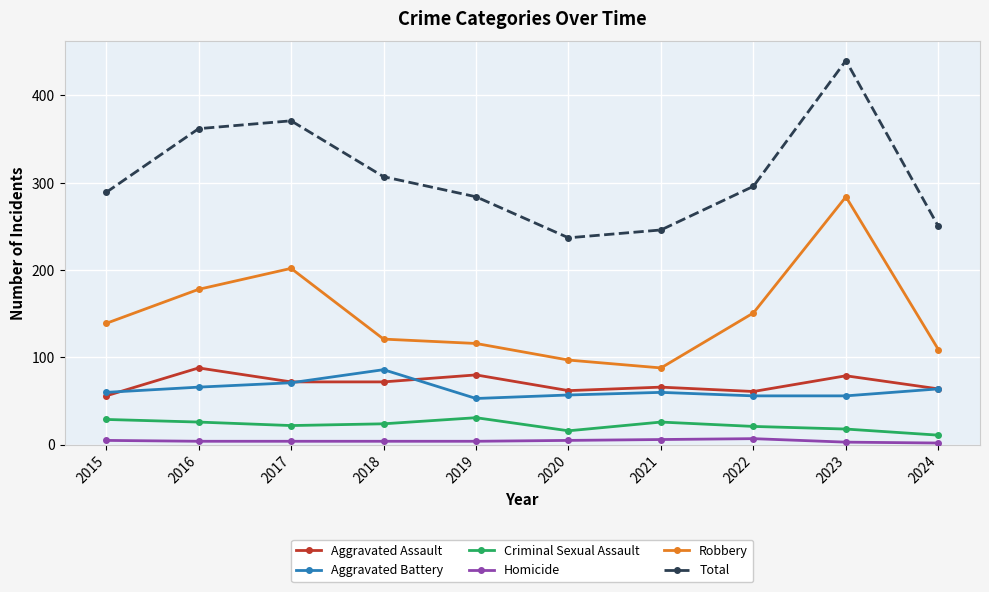

Where is the first local maximum for Robbery?

2017